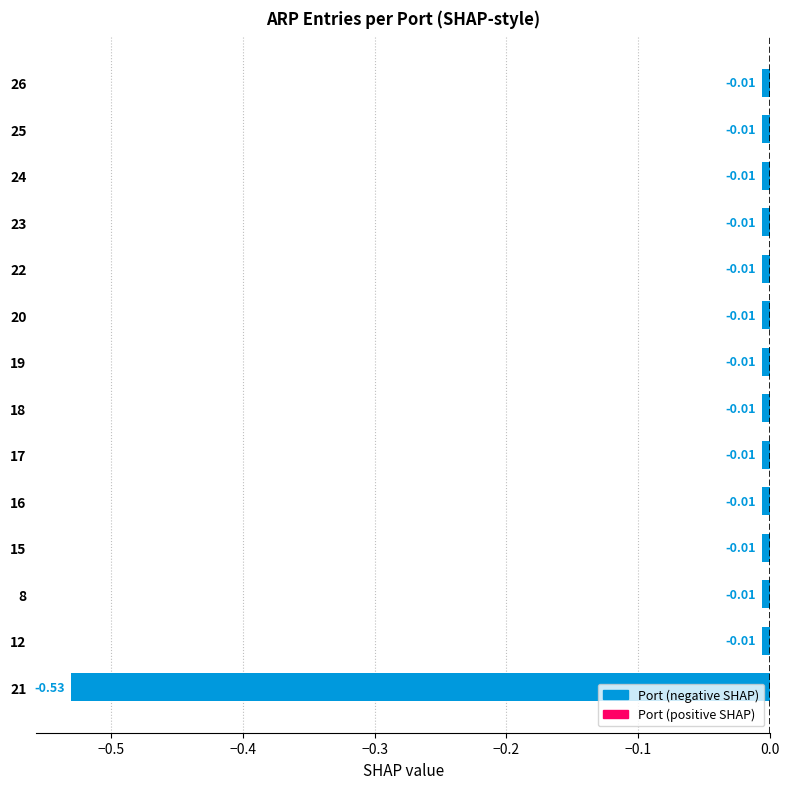

What is the change in value from 21 to 22?

+0.5